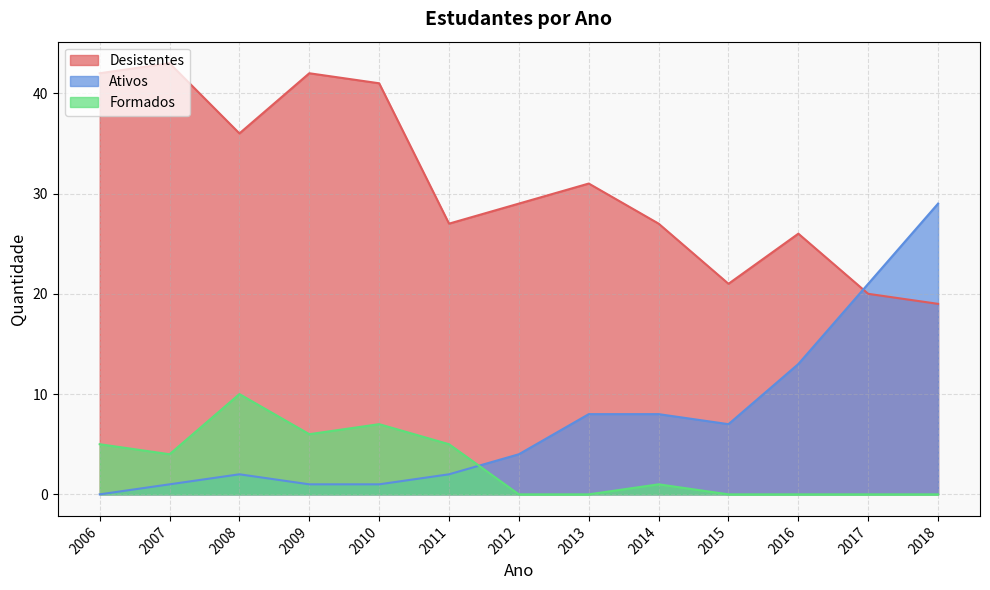

How many Formados values are between 0 and 5?

10